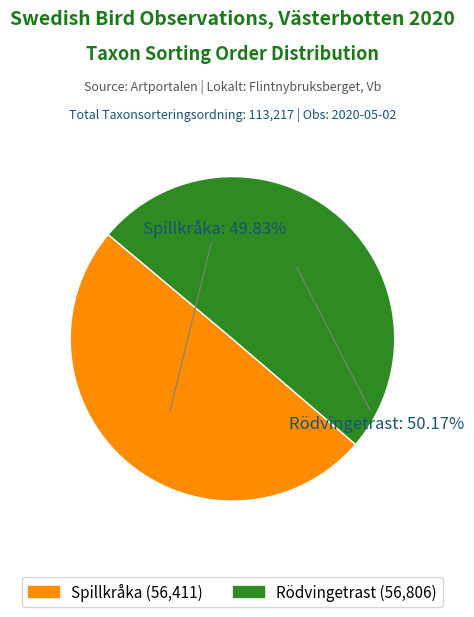

Is there a majority slice in this chart?

Yes